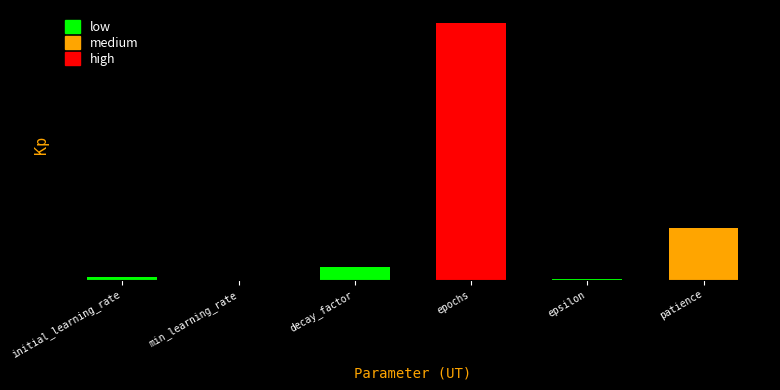

Rank the categories by value from lowest to highest.

min_learning_rate, epsilon, initial_learning_rate, decay_factor, patience, epochs